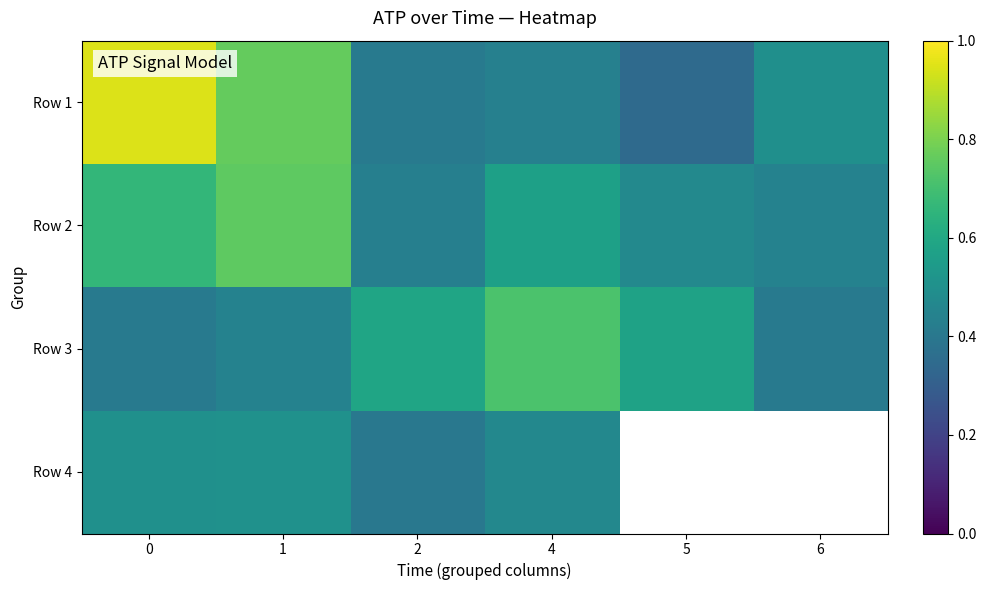

True or false: Row 1 has a value of 0.7 at 6.

False